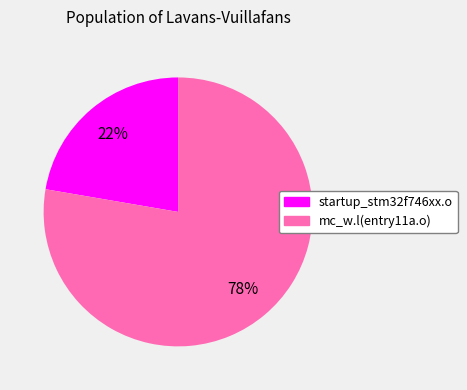

How many segments does this pie chart have?

2